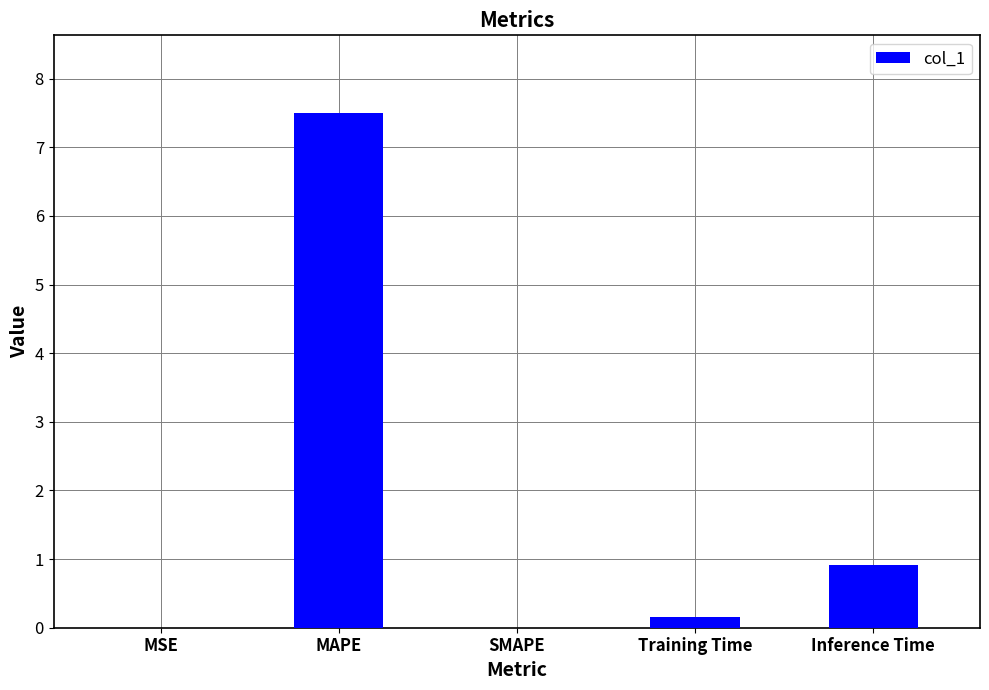

How many distinct data groups are displayed?

1